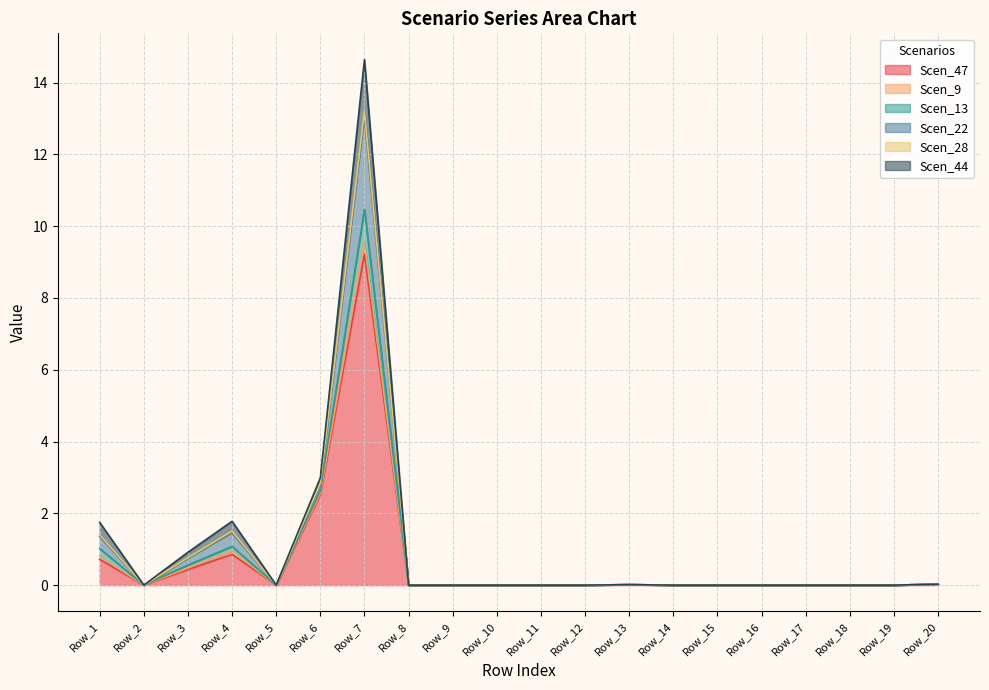

The value of Scen_44 at Row_14 is 5.4. True or false?

False